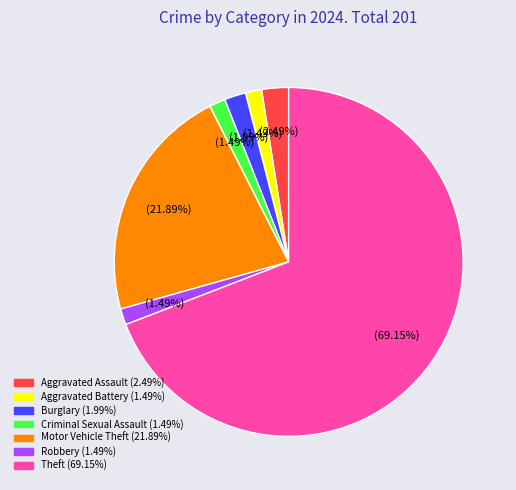

What is the ratio of the value at Motor Vehicle Theft to the value at Theft?

0.3